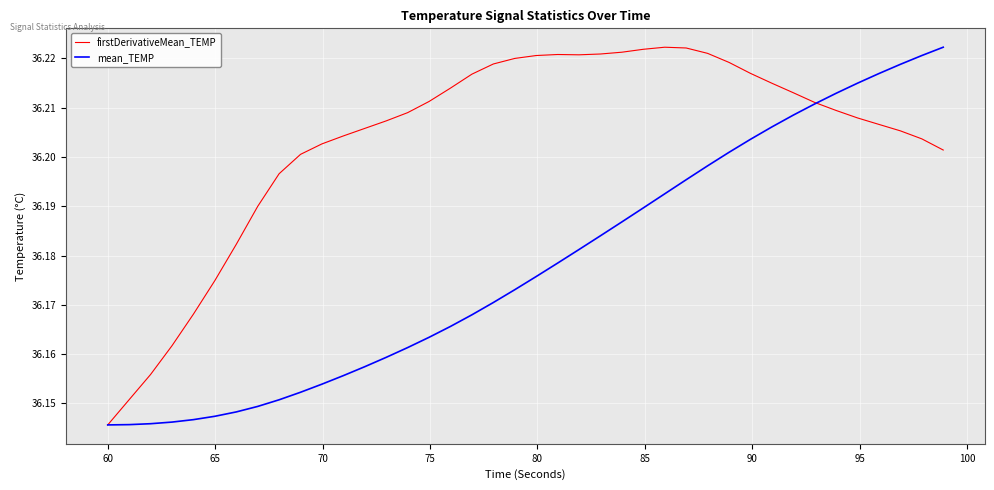

Which series has the largest total across all categories?

firstDerivativeMean_TEMP